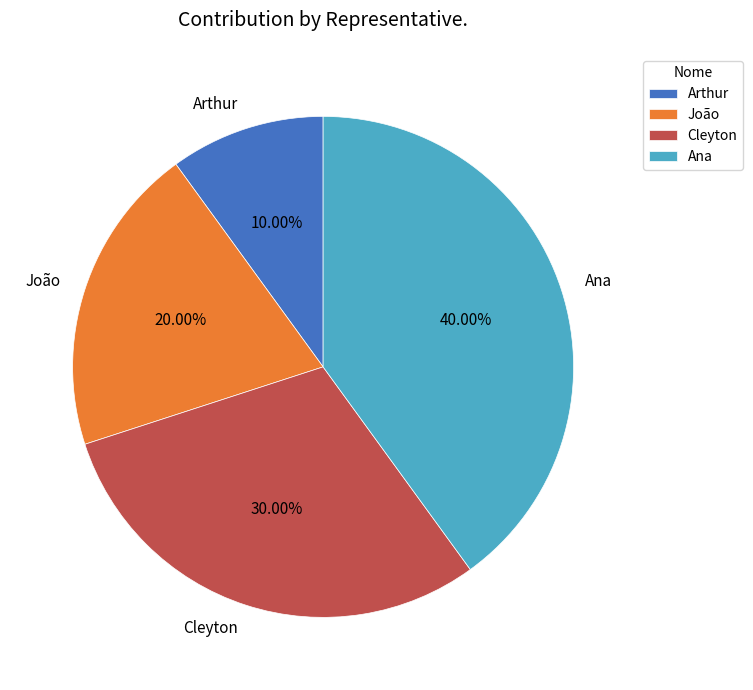

To the nearest percent, what portion does Arthur represent?

10%